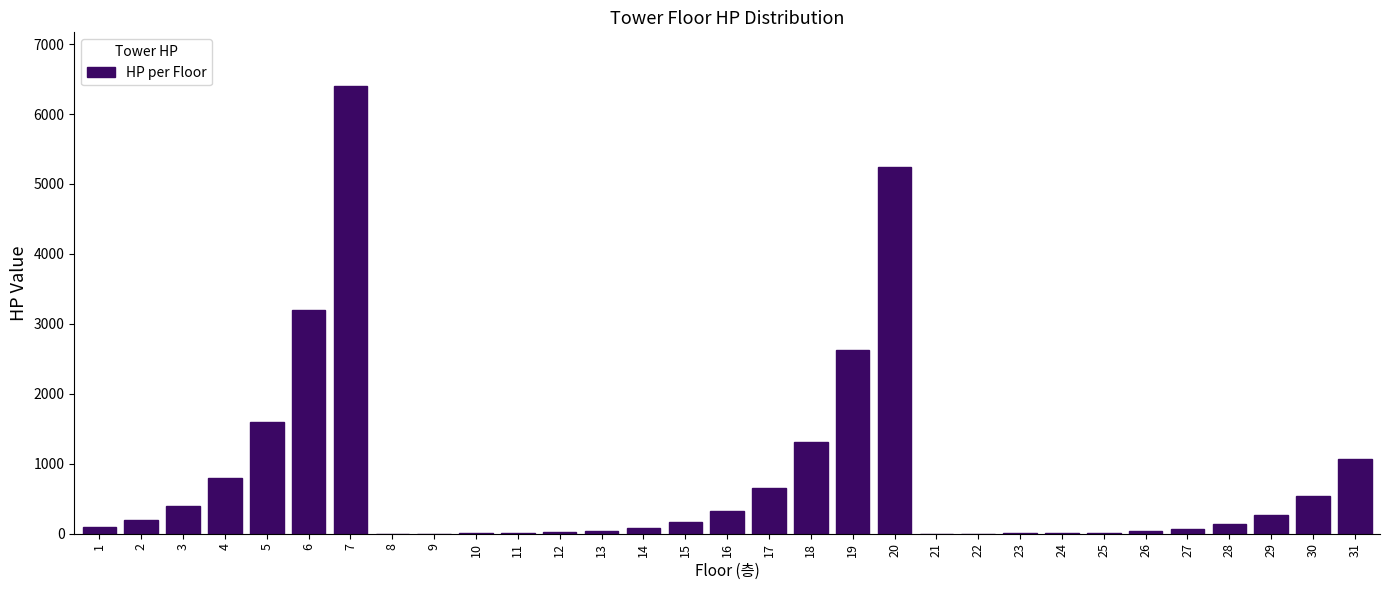

What is the sum of all values?

25331.0